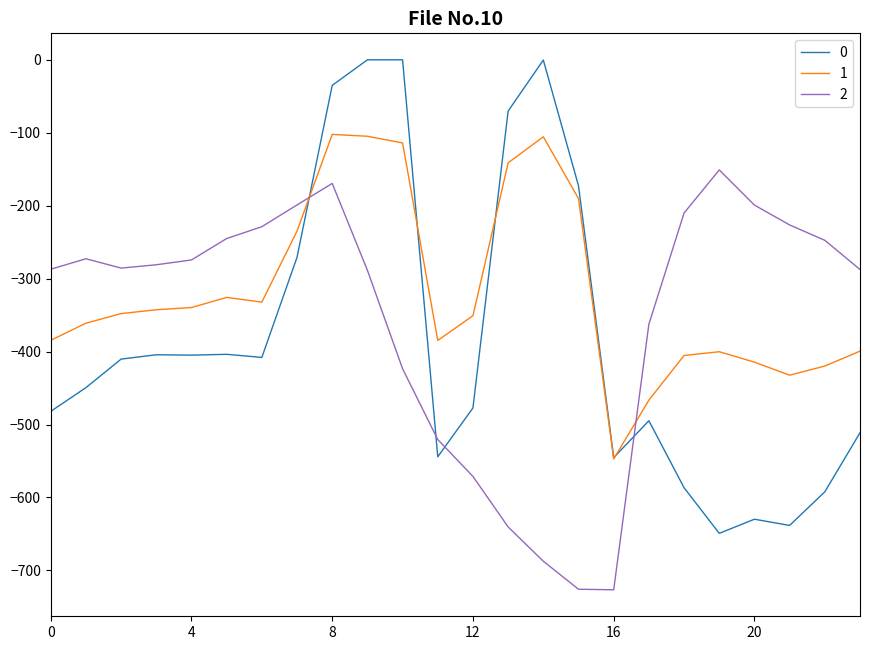

What is the minimum value for 1?

-547.3